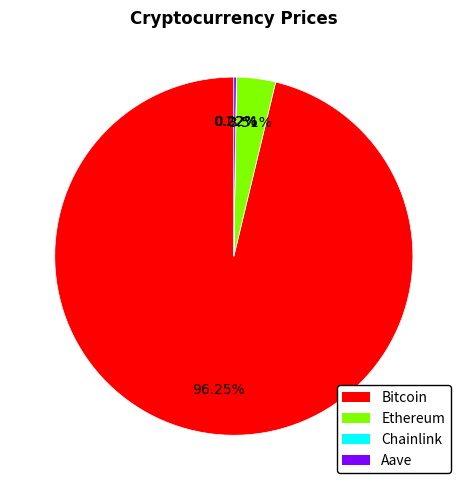

True or false: Bitcoin accounts for 96% of the total.

True